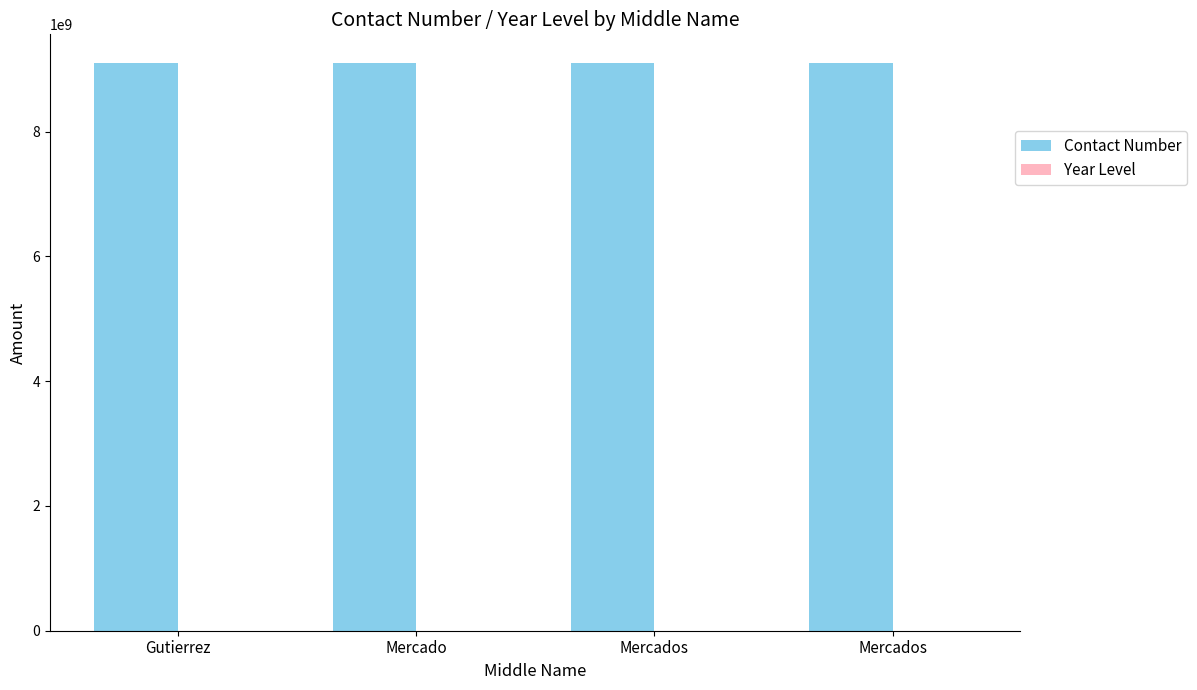

List the labels in order of Year Level value, largest first.

Gutierrez, Mercado, Mercados, Mercados